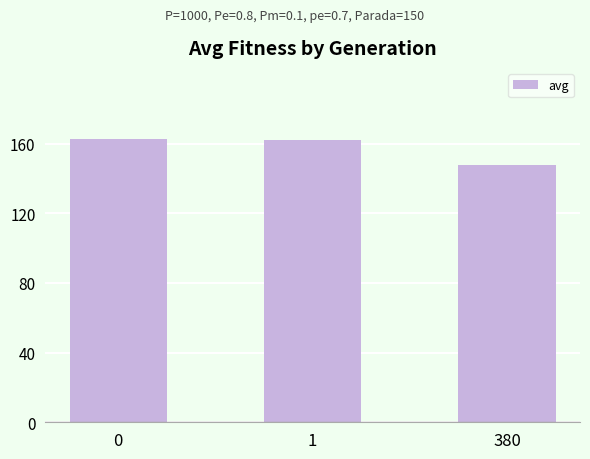

What is the greatest value displayed?

162.8